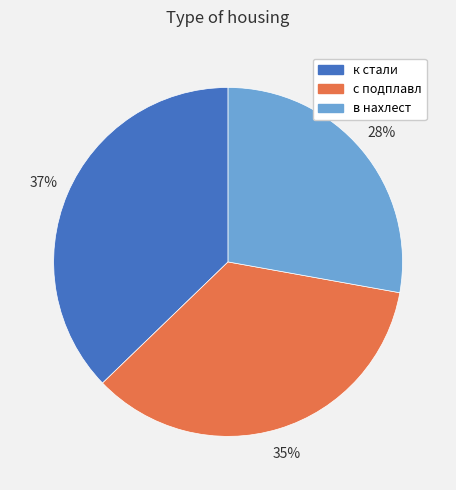

To the nearest percent, what portion does к стали represent?

37%